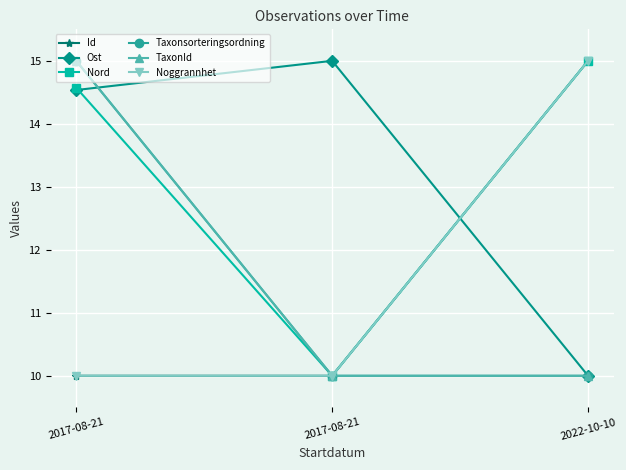

Reading left to right, transcribe all the data shown in this chart.

Id: 10.0	10.0	15.0
Ost: 14.5	15.0	10.0
Nord: 14.6	10.0	15.0
Taxonsorteringsordning: 15.0	10.0	10.0
TaxonId: 15.0	10.0	10.0
Noggrannhet: 10.0	10.0	15.0